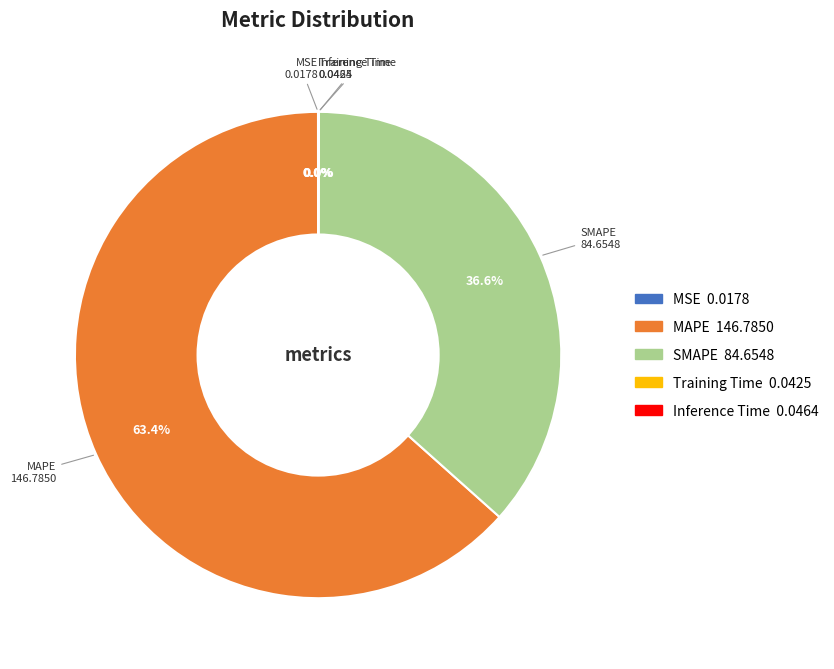

To the nearest percent, what is the difference between the largest and smallest slice percentages?

63%